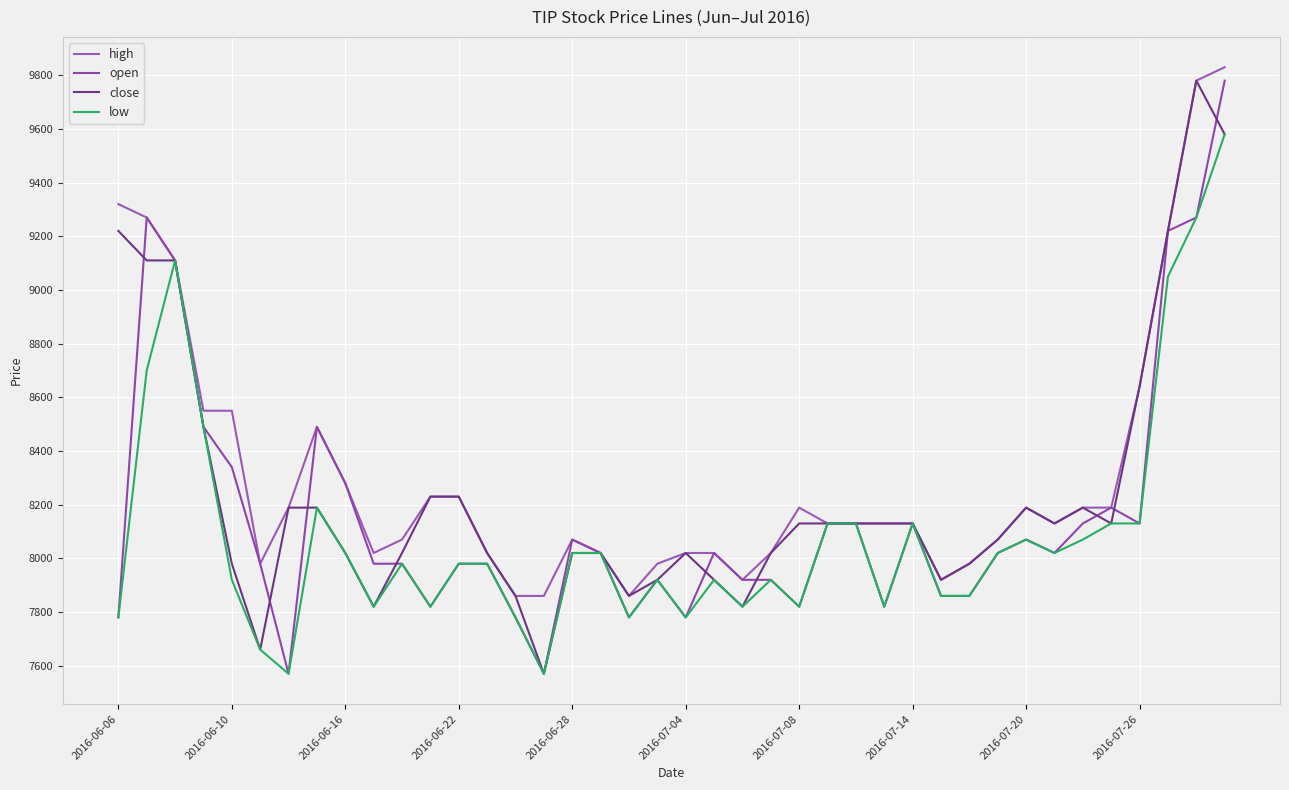

Does the chart display data point markers on the line(s)?

No